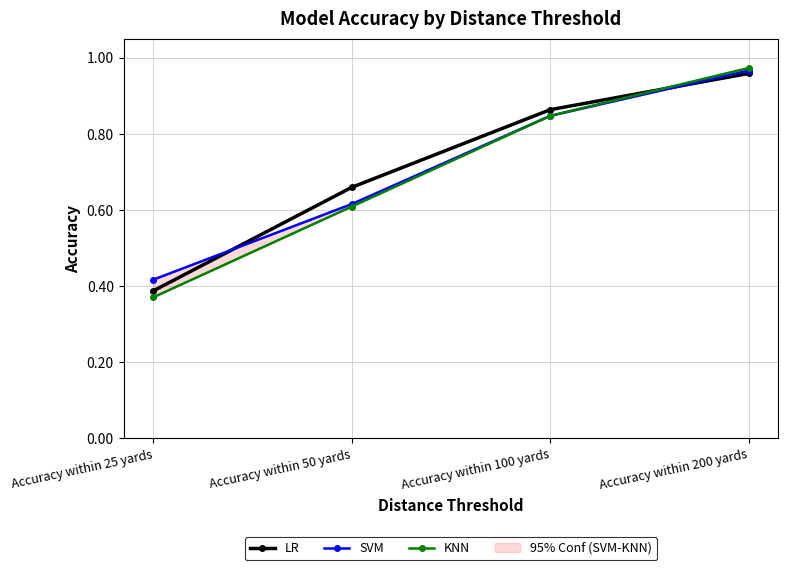

At which label is SVM closest to 0?

Accuracy within 25 yards